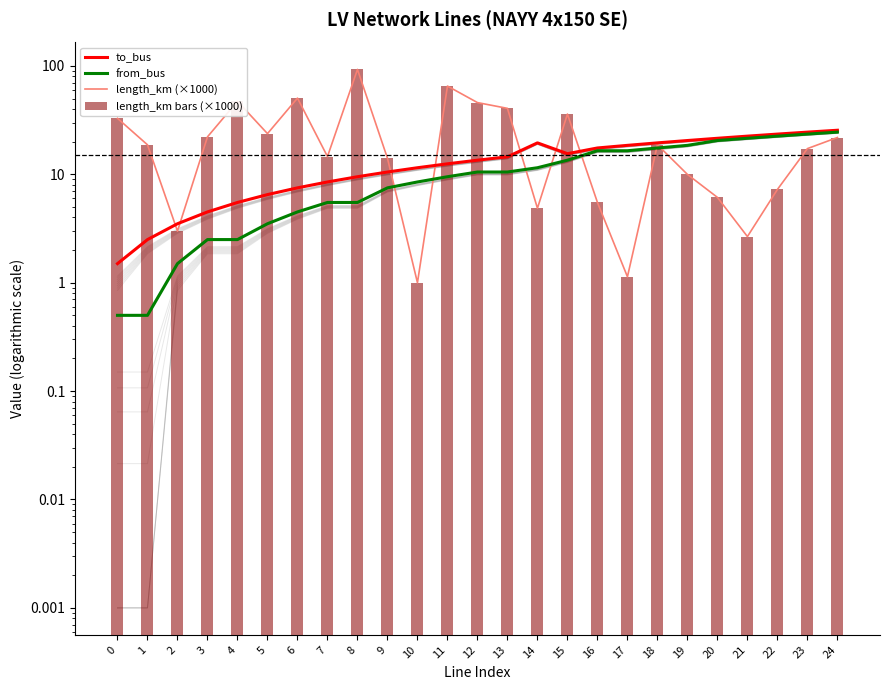

What is the average value of the length_km bars (×1000) series?

24.1